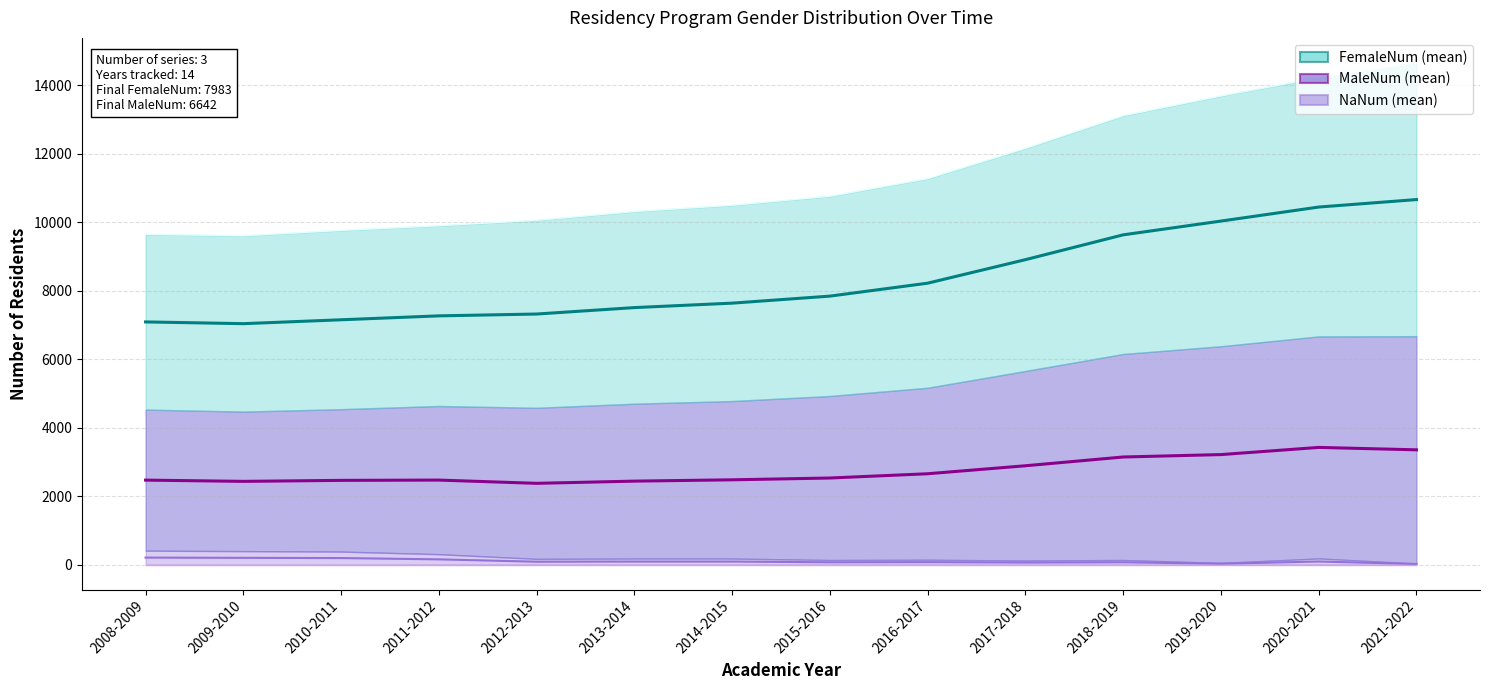

Which category has the lowest value in the NaNum series?

2021-2022